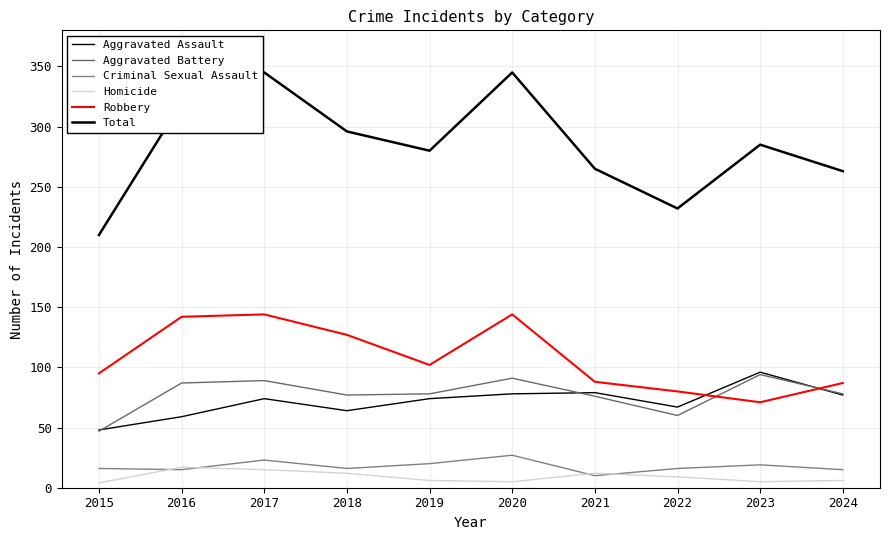

Does the chart have visible grid lines?

Yes